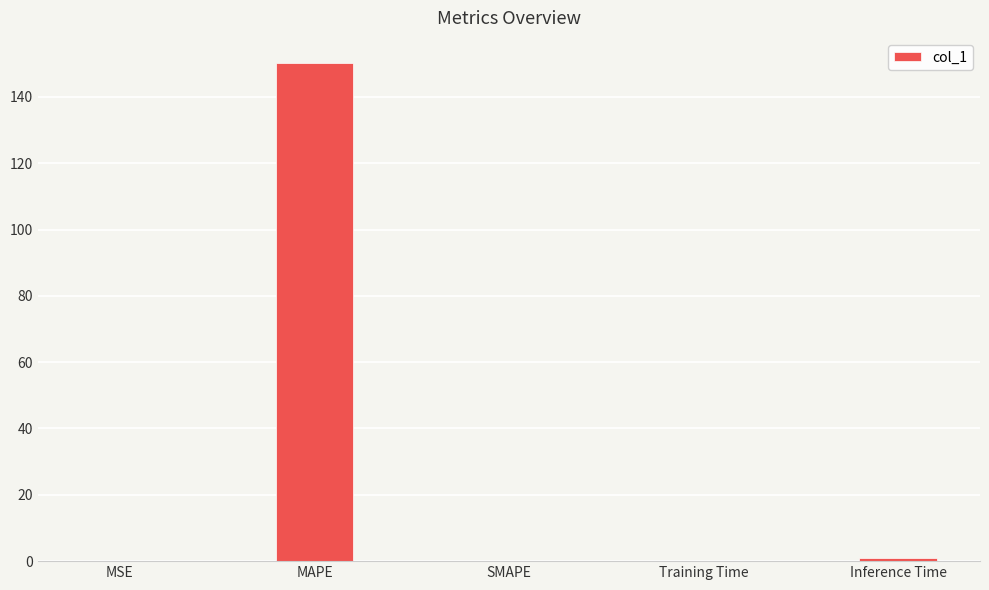

What is the sum of all values?

151.3